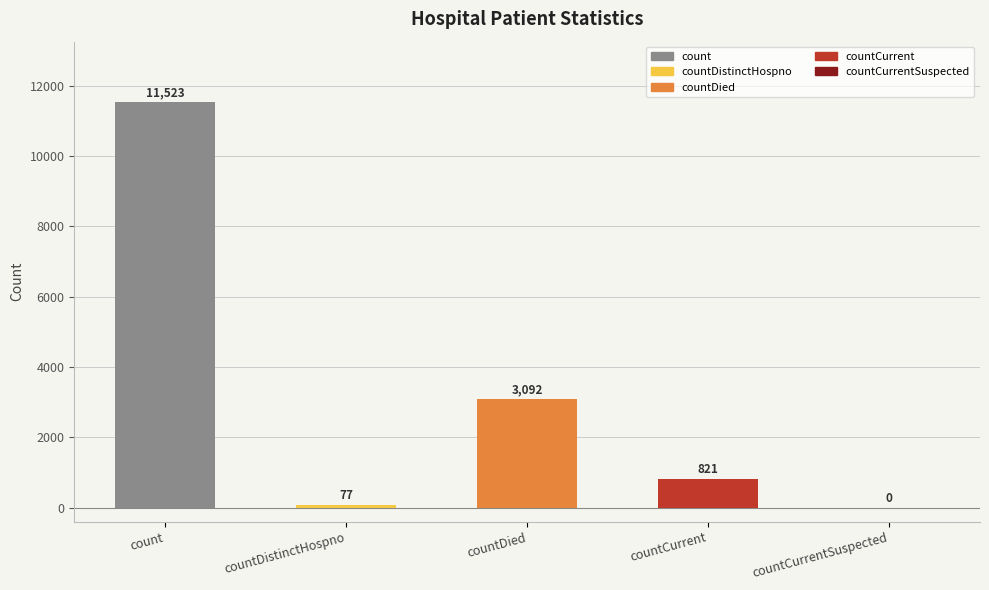

The value at count is 11523. True or false?

True